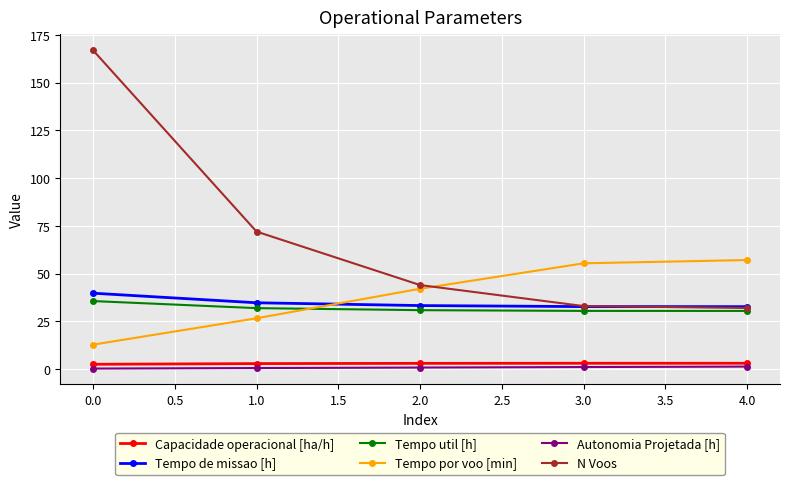

What is the label of the 5th point from the left?

4.0